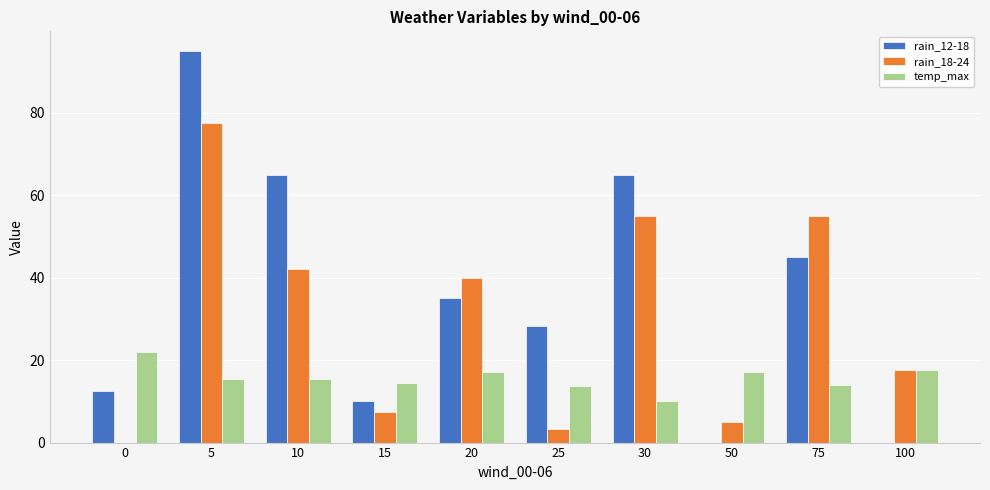

True or false: rain_18-24 has a value of 5.0 at 50.

True